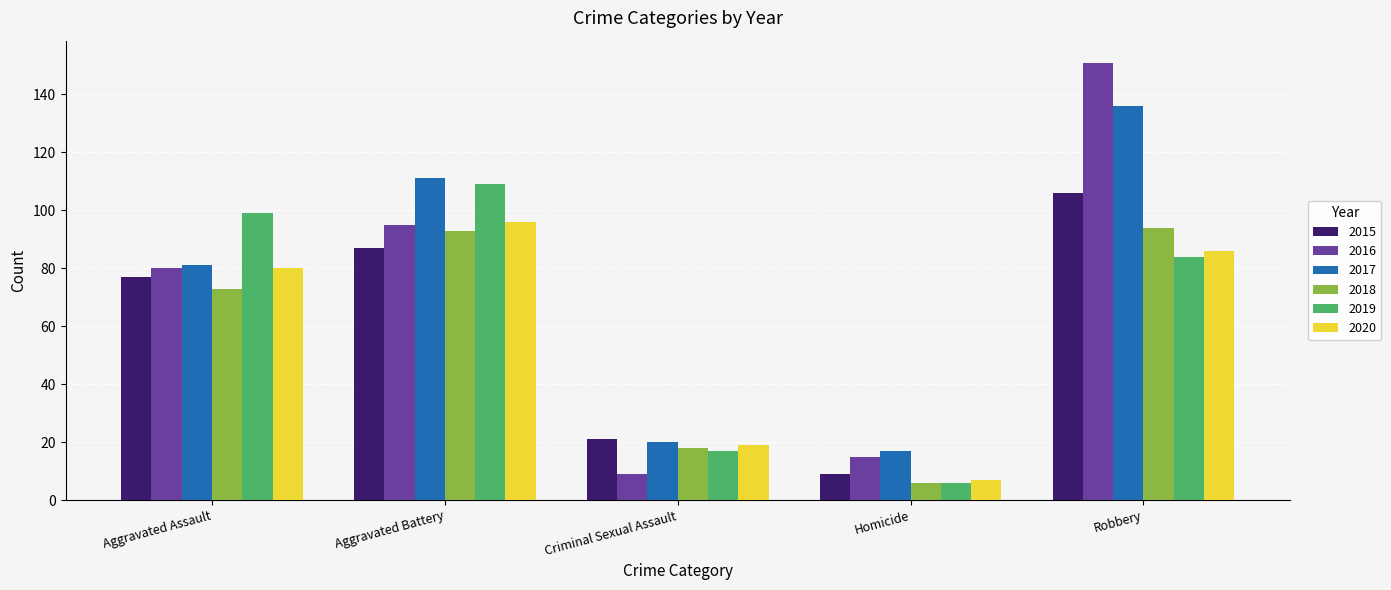

At which category is the sum across all series the highest?

Robbery